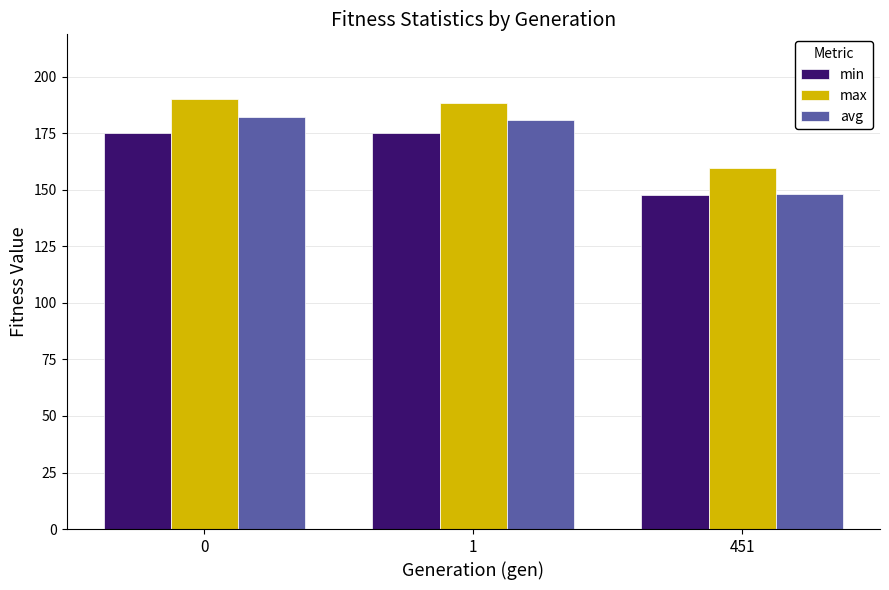

What is the sum of all min values?

498.0